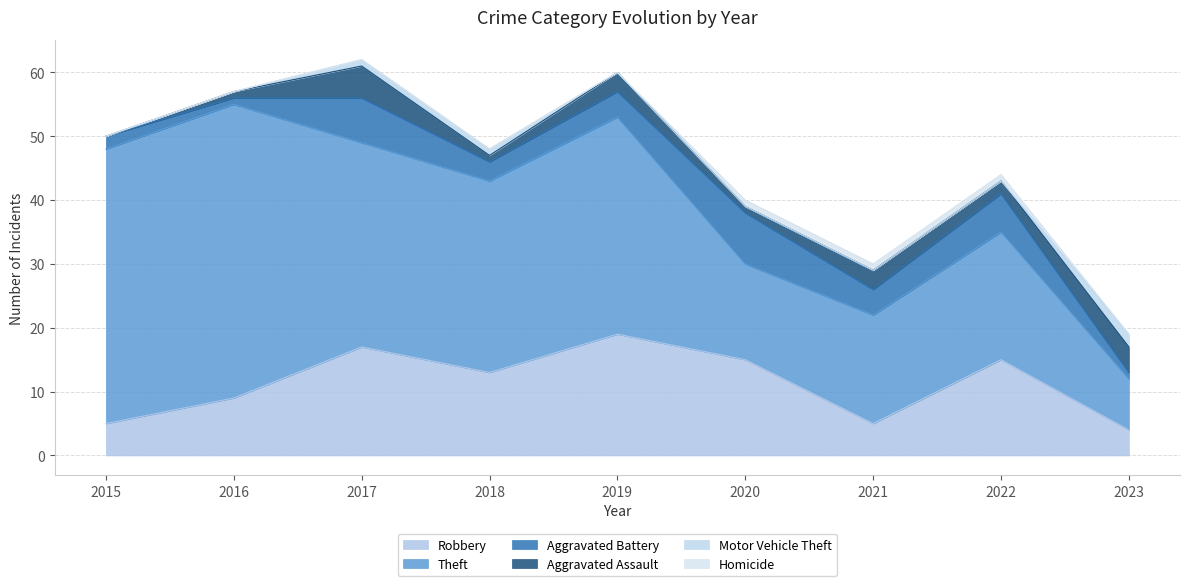

True or false: Aggravated Assault and Homicide cross at least once.

False